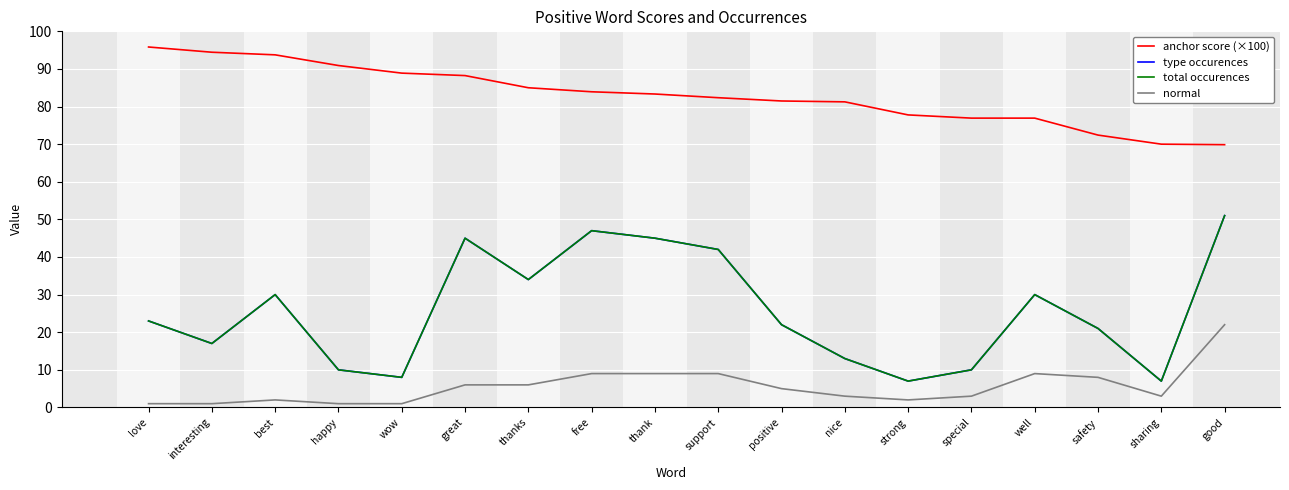

Does the chart display data point markers on the line(s)?

No